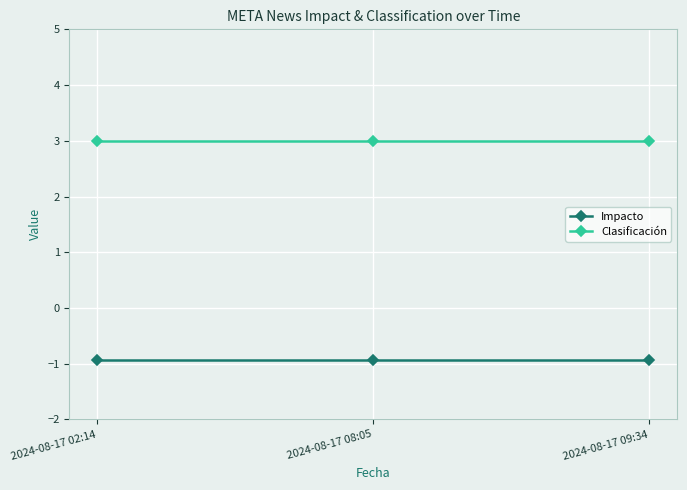

What is the average value of the Impacto series?

-0.9